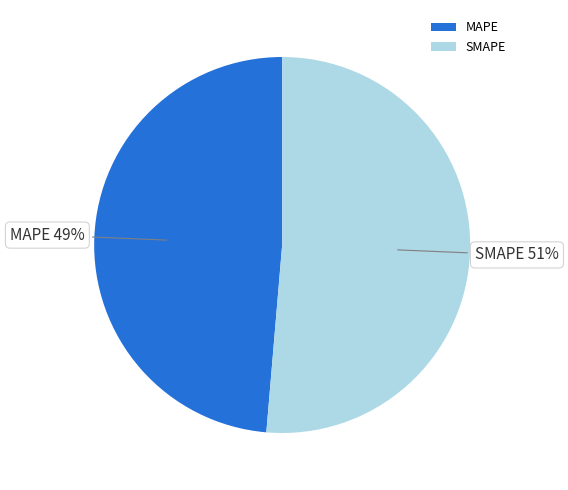

Rank the categories by value from lowest to highest.

MAPE, SMAPE